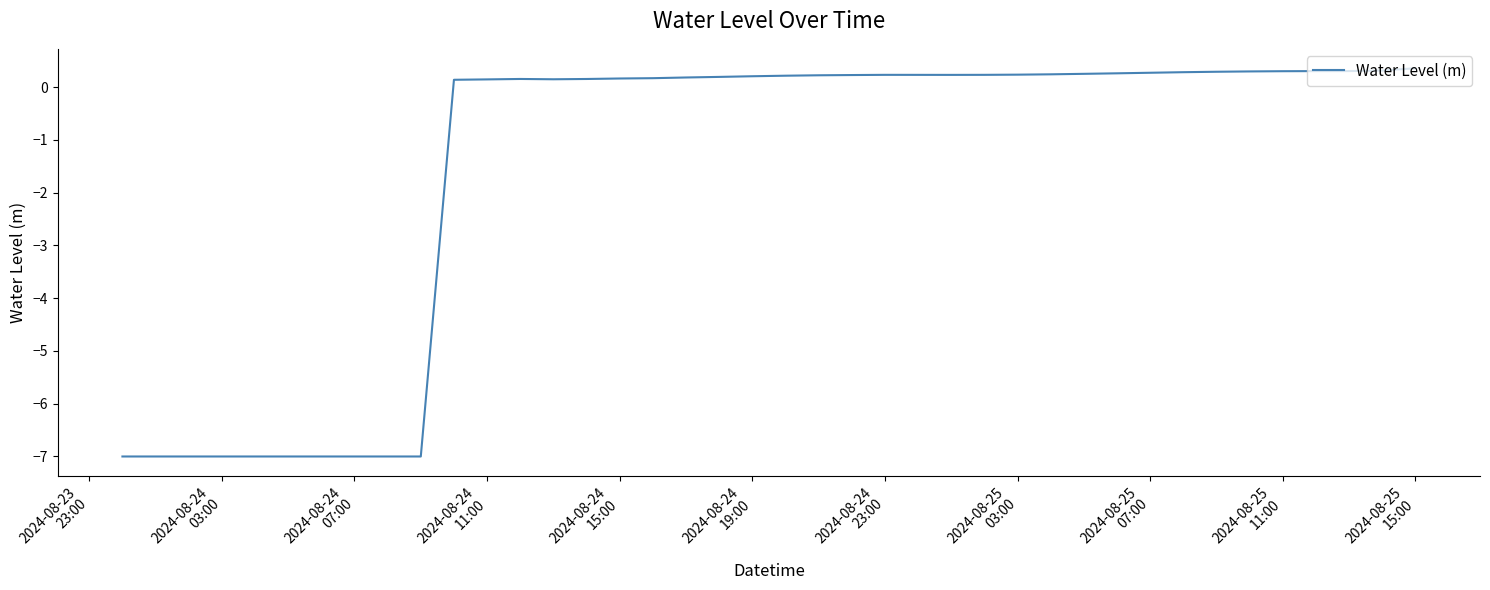

What is the smallest value displayed?

-7.0